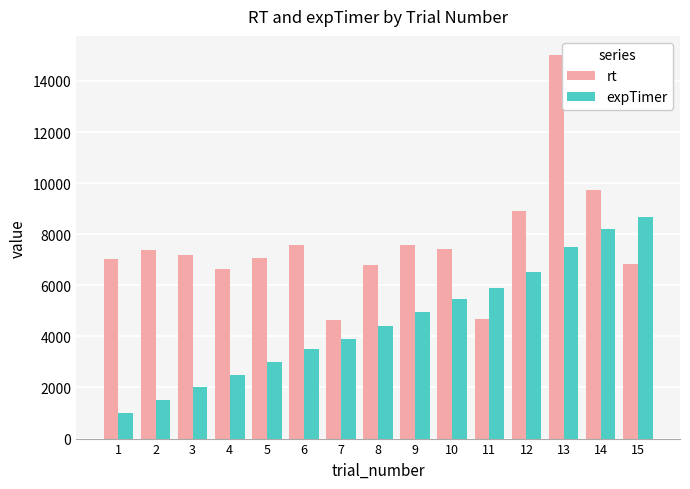

Which series changed the most between 8 and 11?

rt